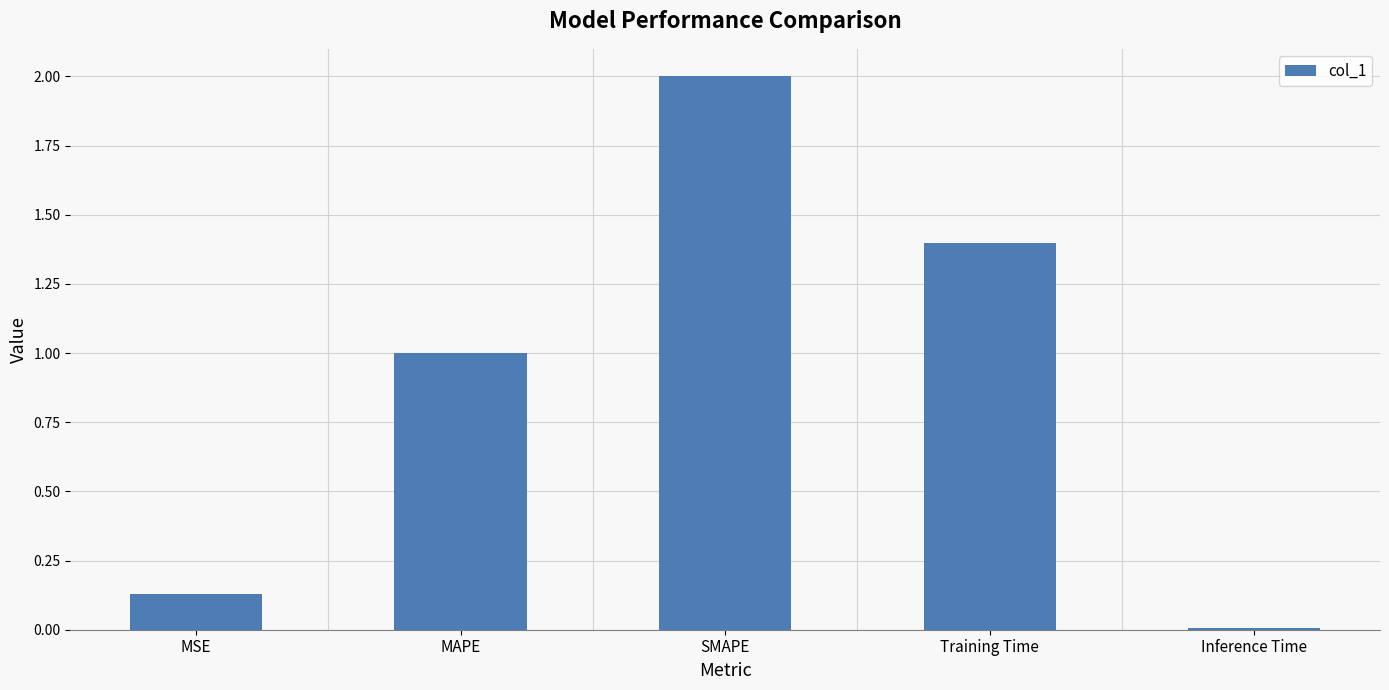

Rank the categories by value from highest to lowest.

SMAPE, Training Time, MAPE, MSE, Inference Time